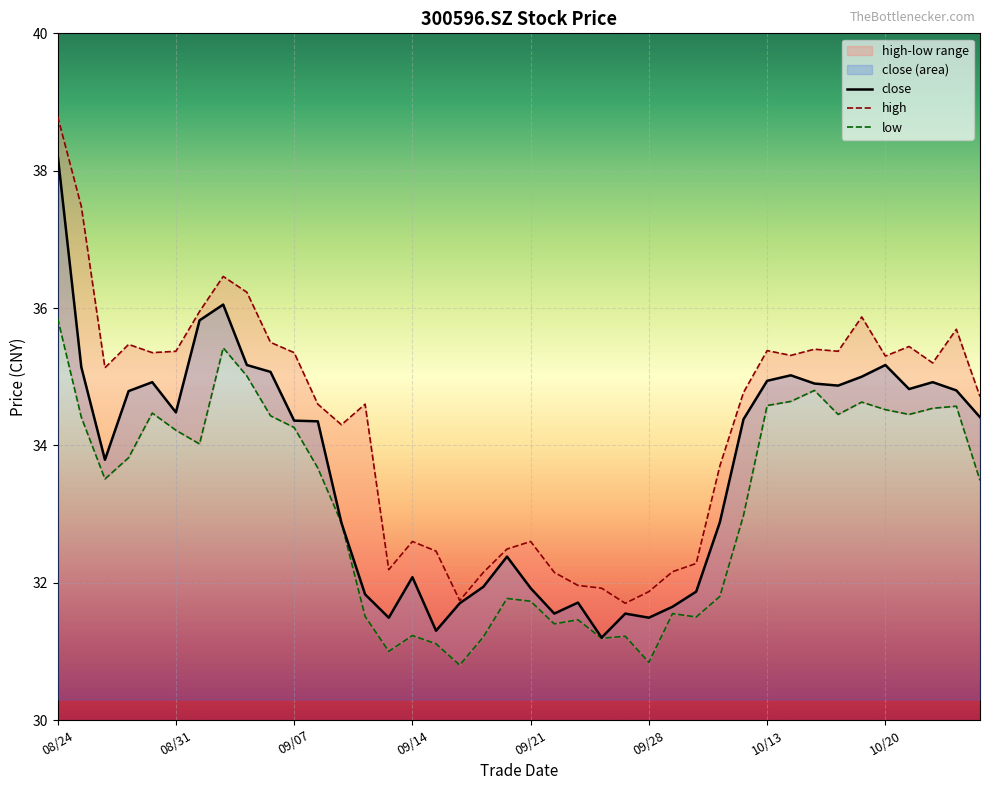

What is the minimum value shown in the chart?

30.8